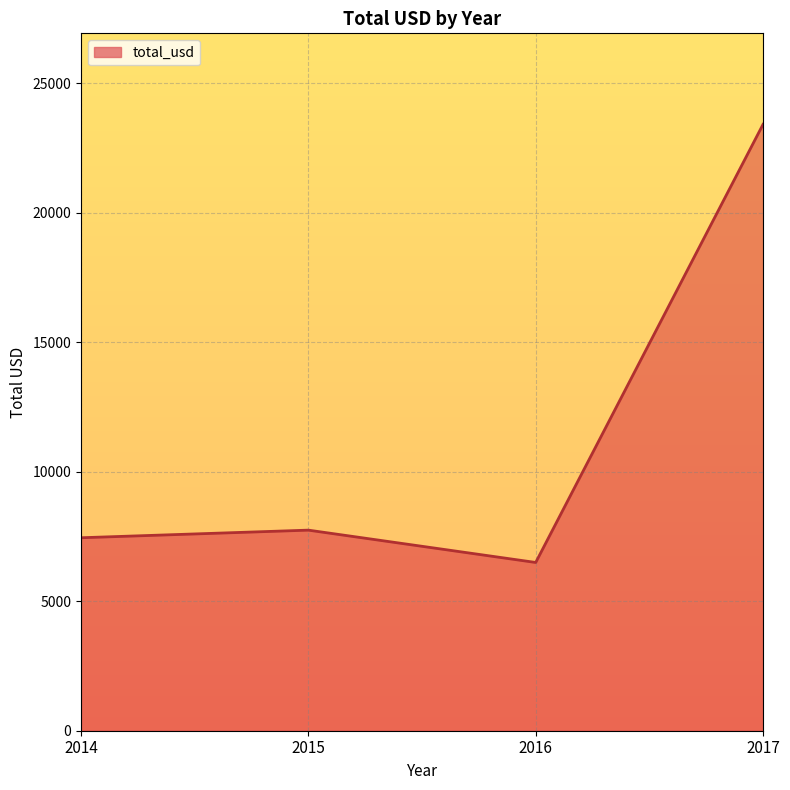

Is it true that the value at 2016 is 3045.7?

False